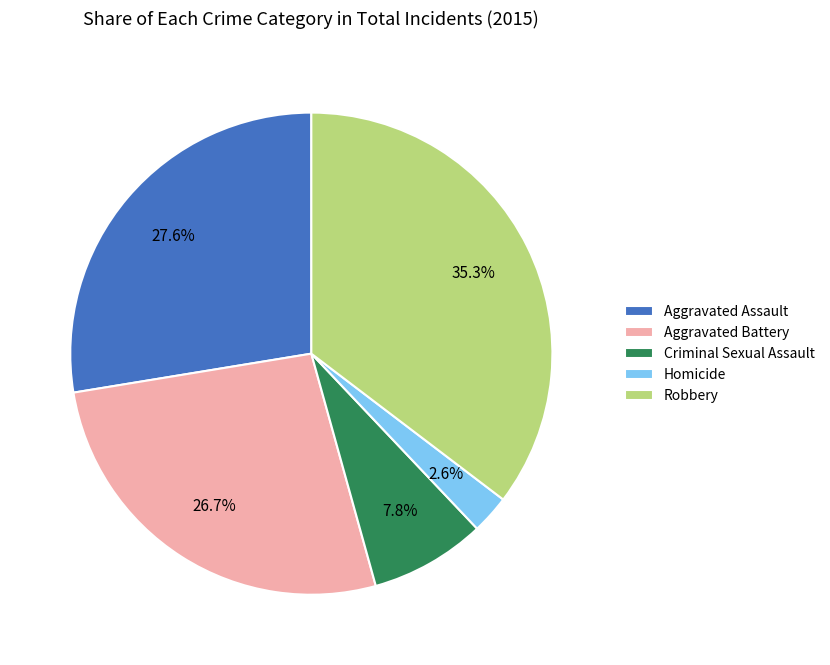

Which has a higher value, Robbery or Aggravated Assault?

Robbery